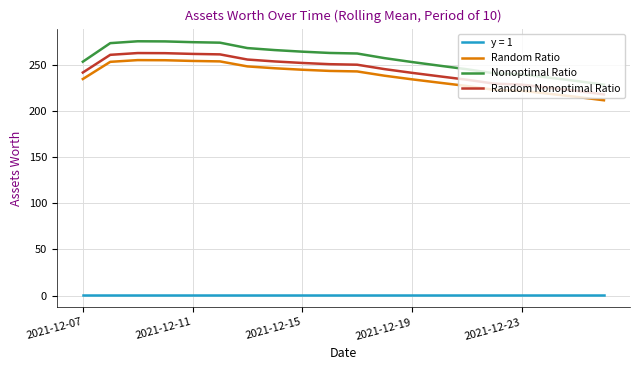

How many lines are shown in the chart?

4